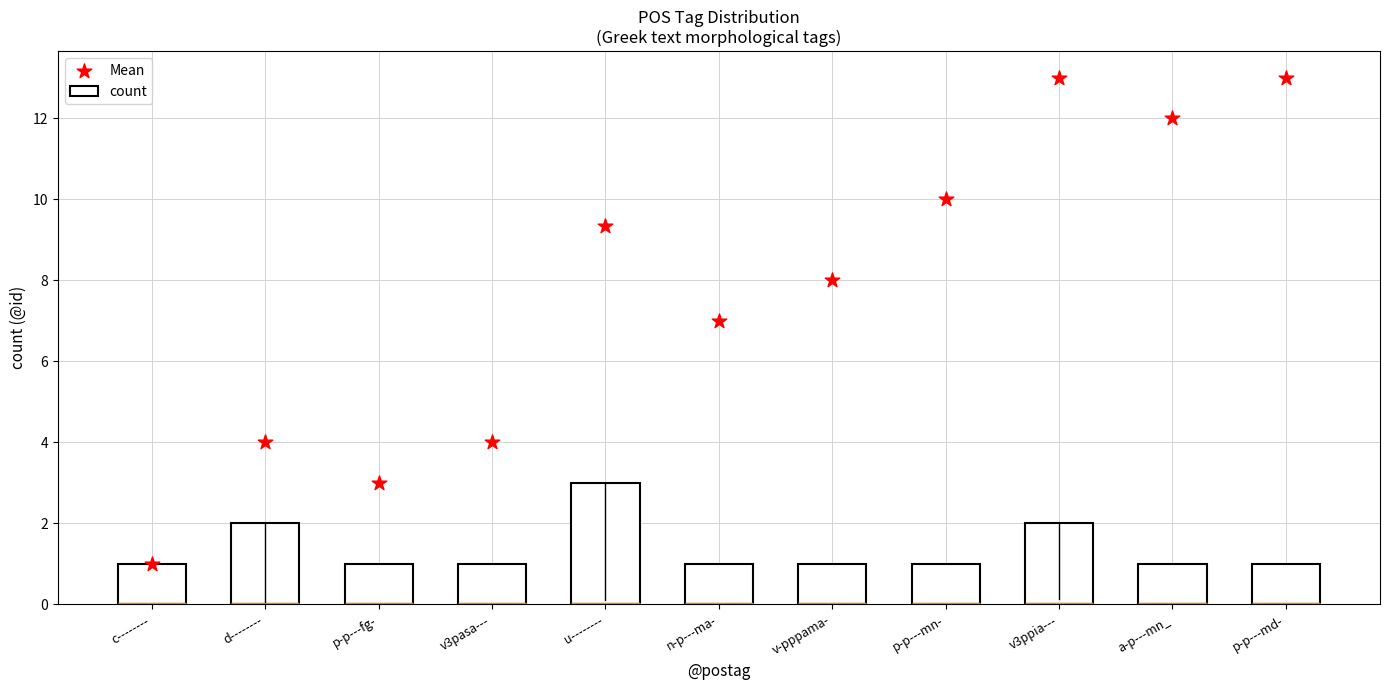

Between n-p---ma- and v-pppama-, which is larger?

v-pppama-